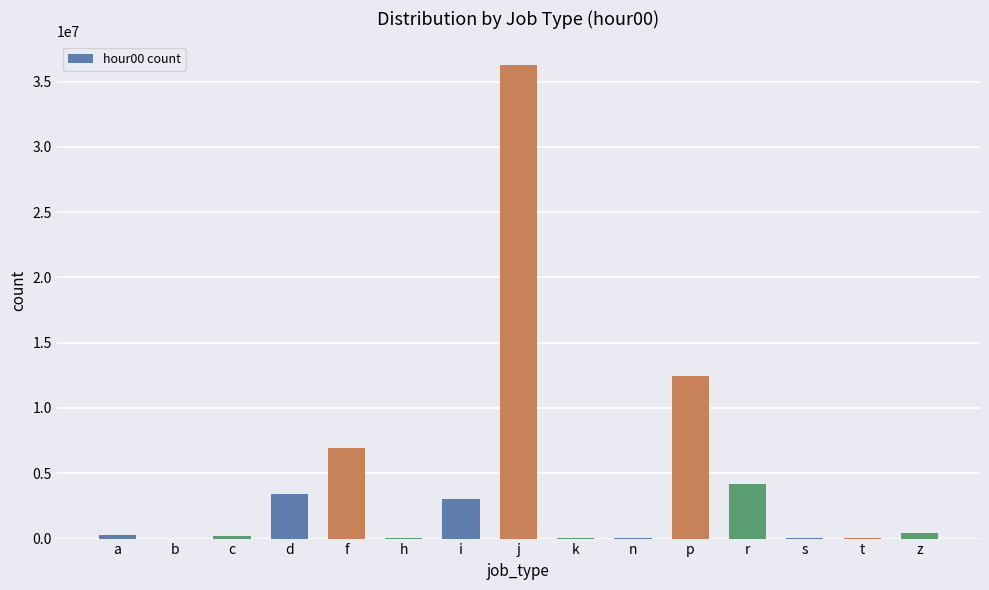

Is it true that the value at r is 4217932?

True